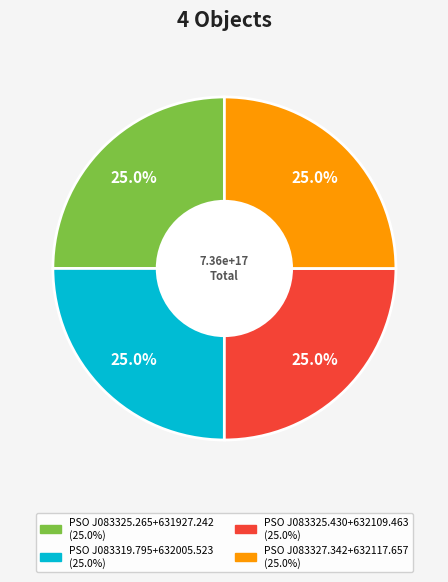

Is PSO J083319.795+632005.523 the majority of the pie?

No